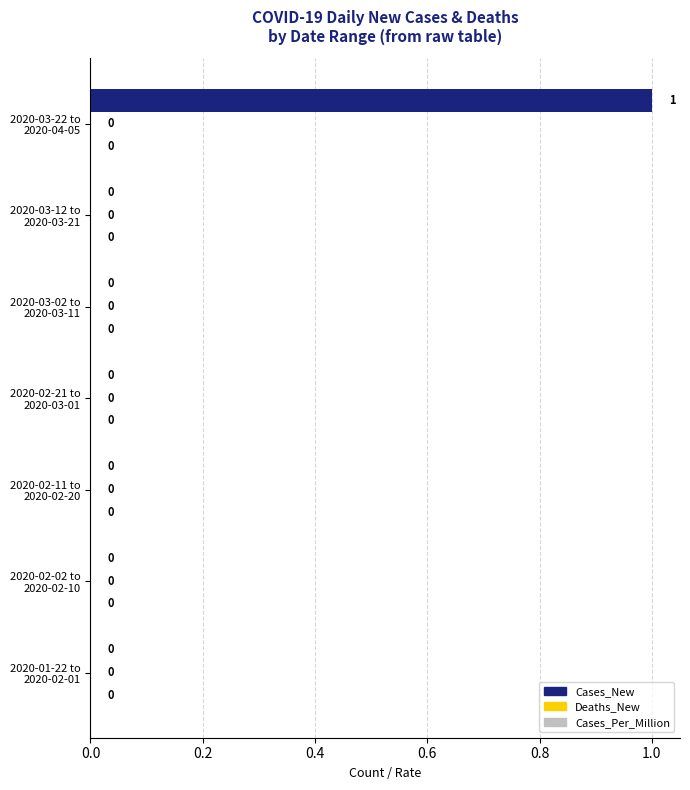

Are the bars horizontal?

Yes